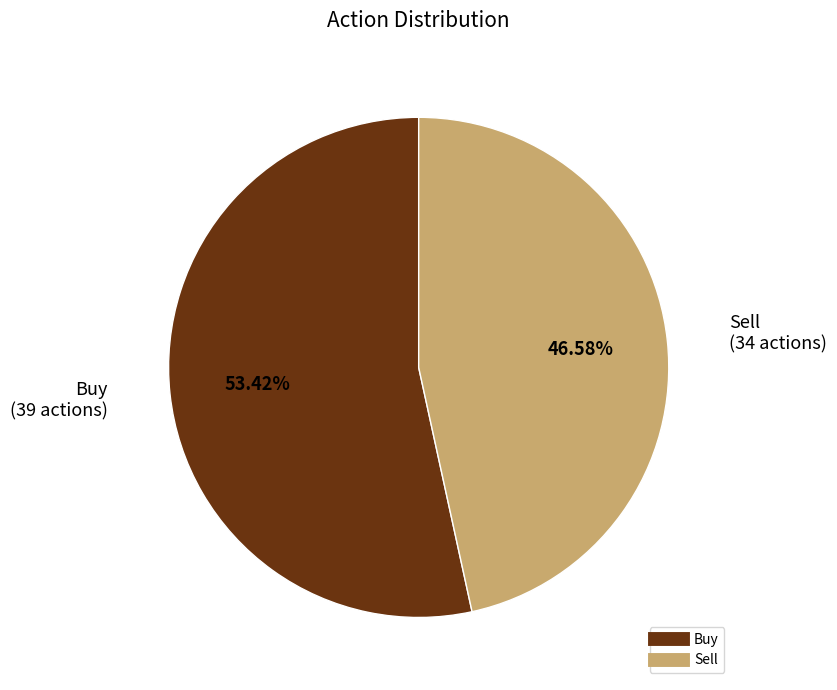

The Buy slice represents 53% of the pie. True or false?

True